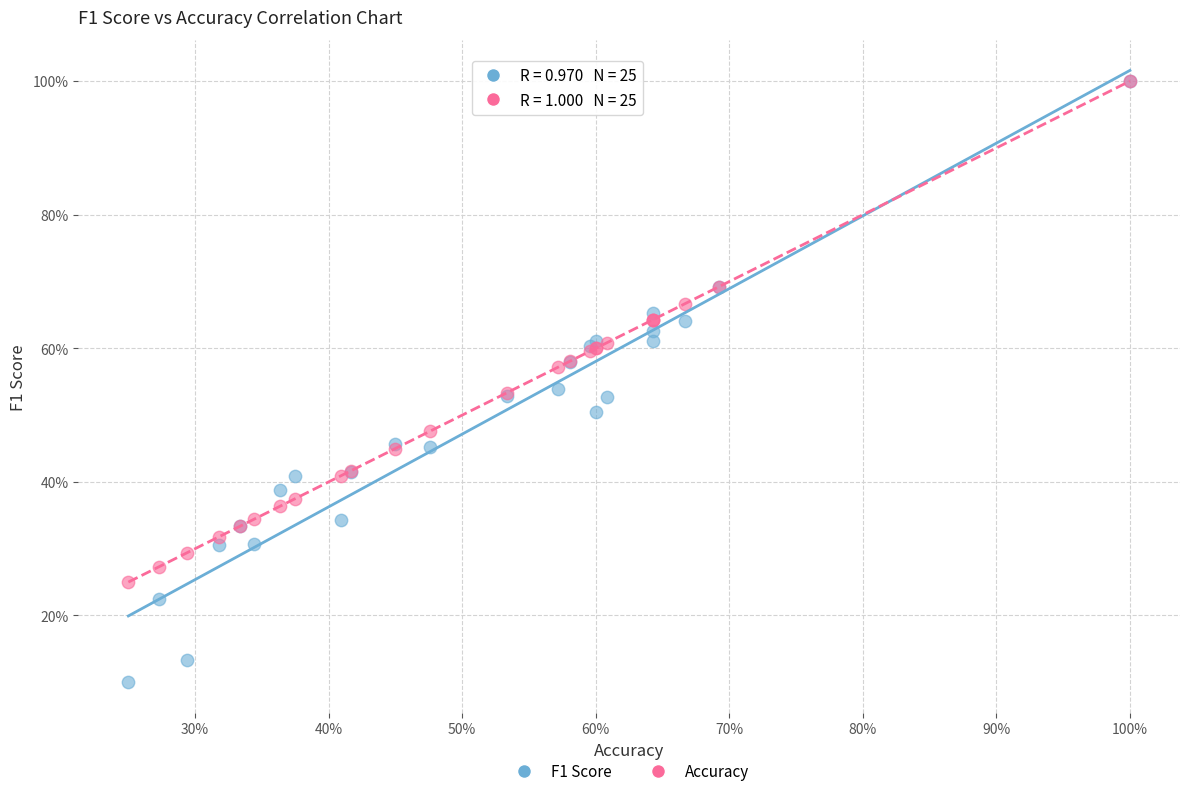

Which series contains the lowest Y value?

F1 Score